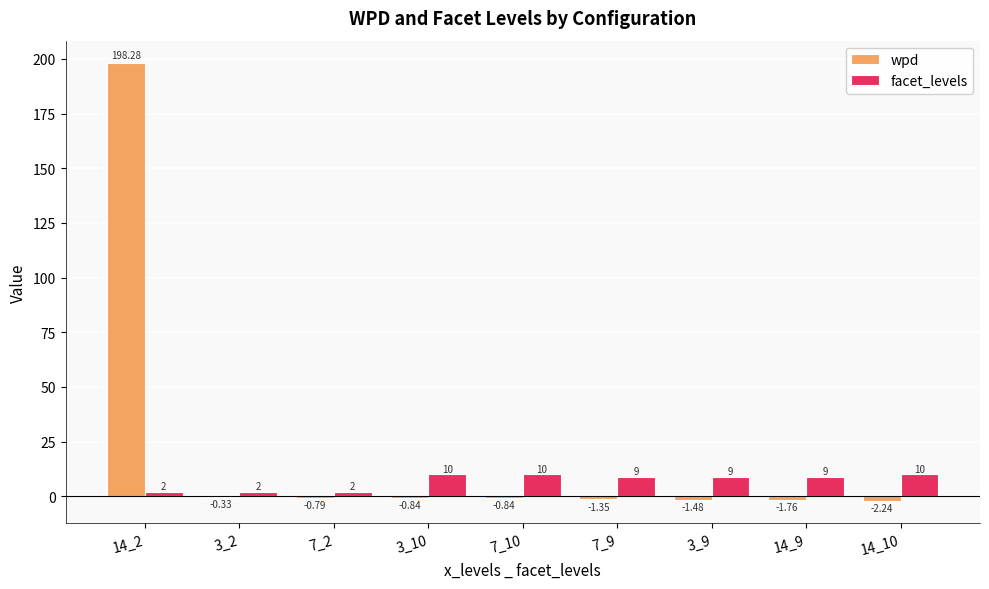

Which series has the largest total across all categories?

wpd